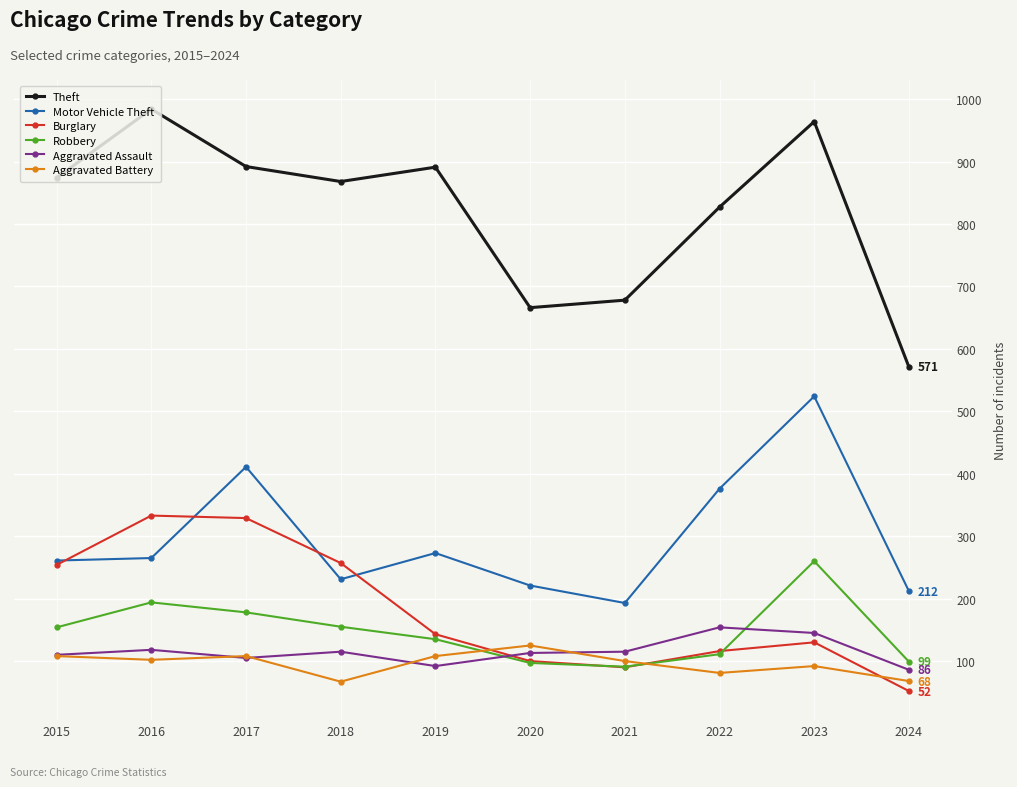

At which category does Burglary reach its first local valley?

2021